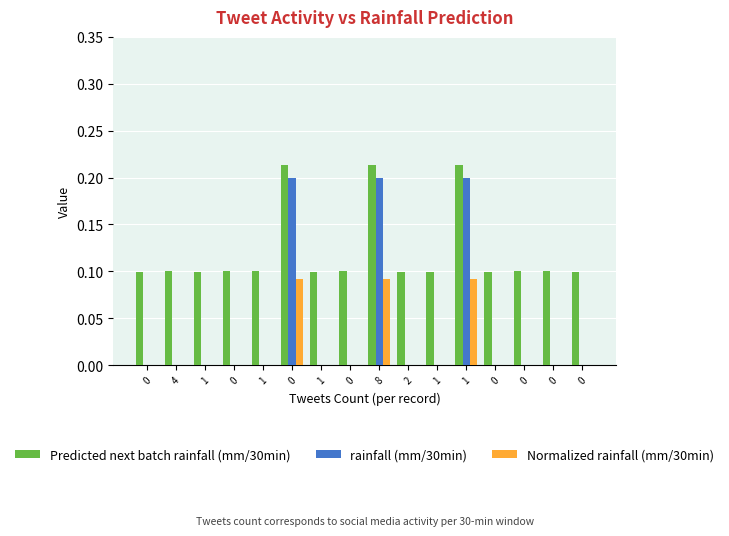

Count the number of categories in the chart.

16